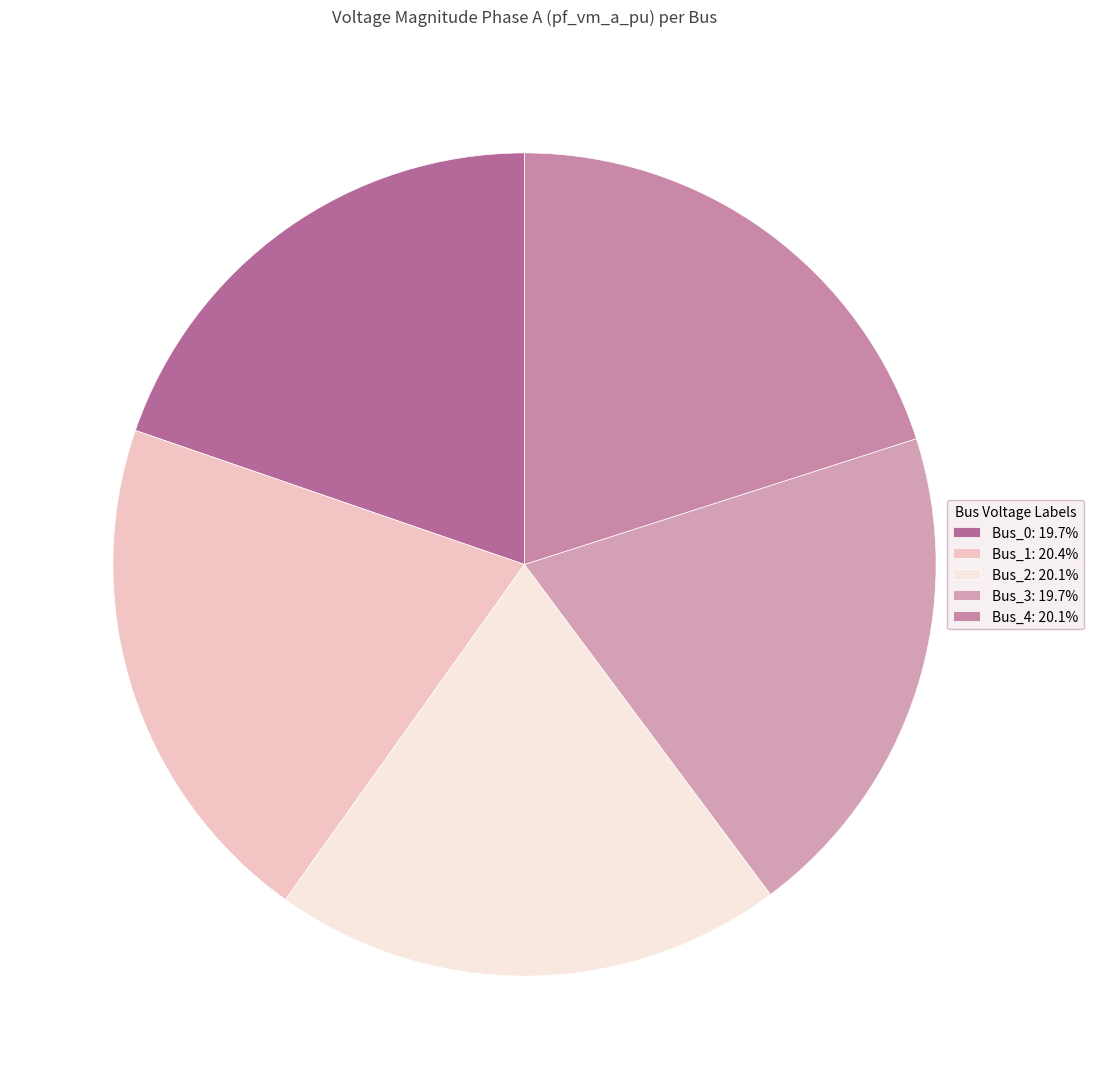

Does any single category account for the majority?

No